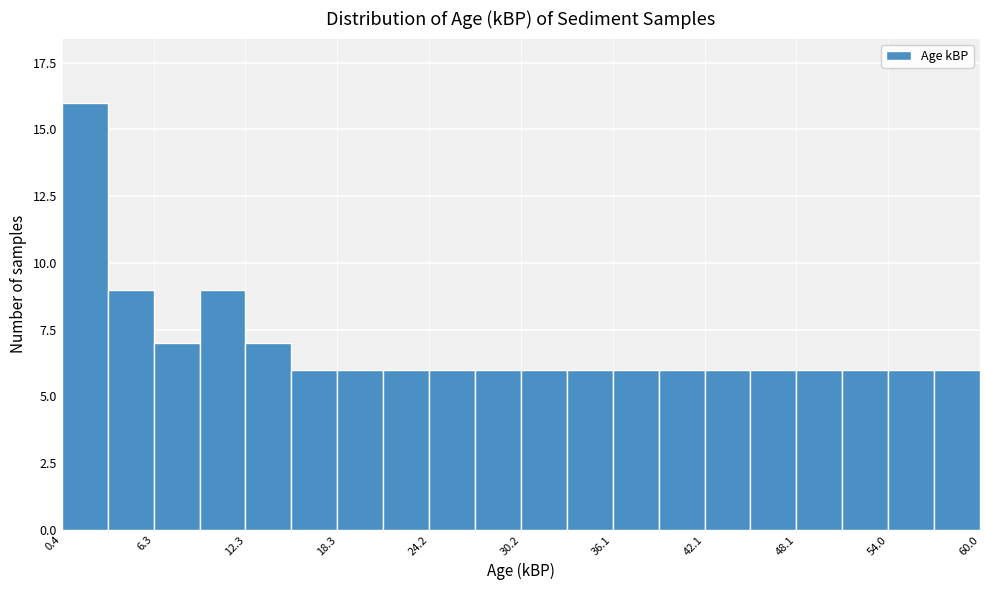

Around what value on the x-axis is the tallest bar? Give the approximate position of its centre, as read against the axis.

2